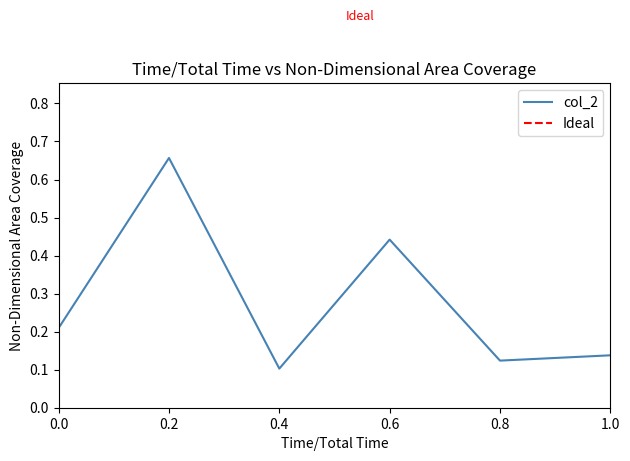

How many values are between 0 and 1?

6